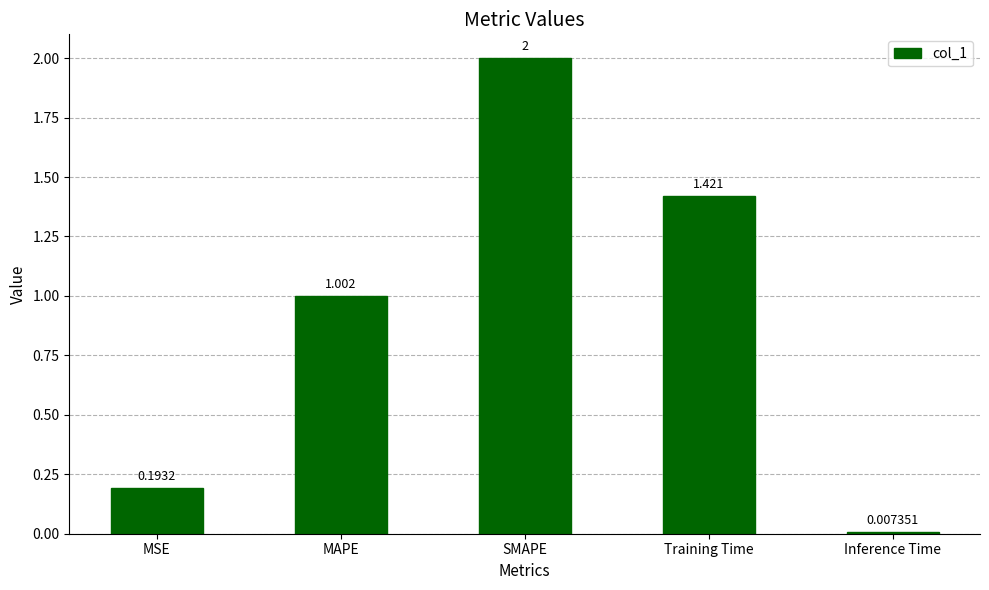

What is the change in value from MSE to Training Time?

+1.2